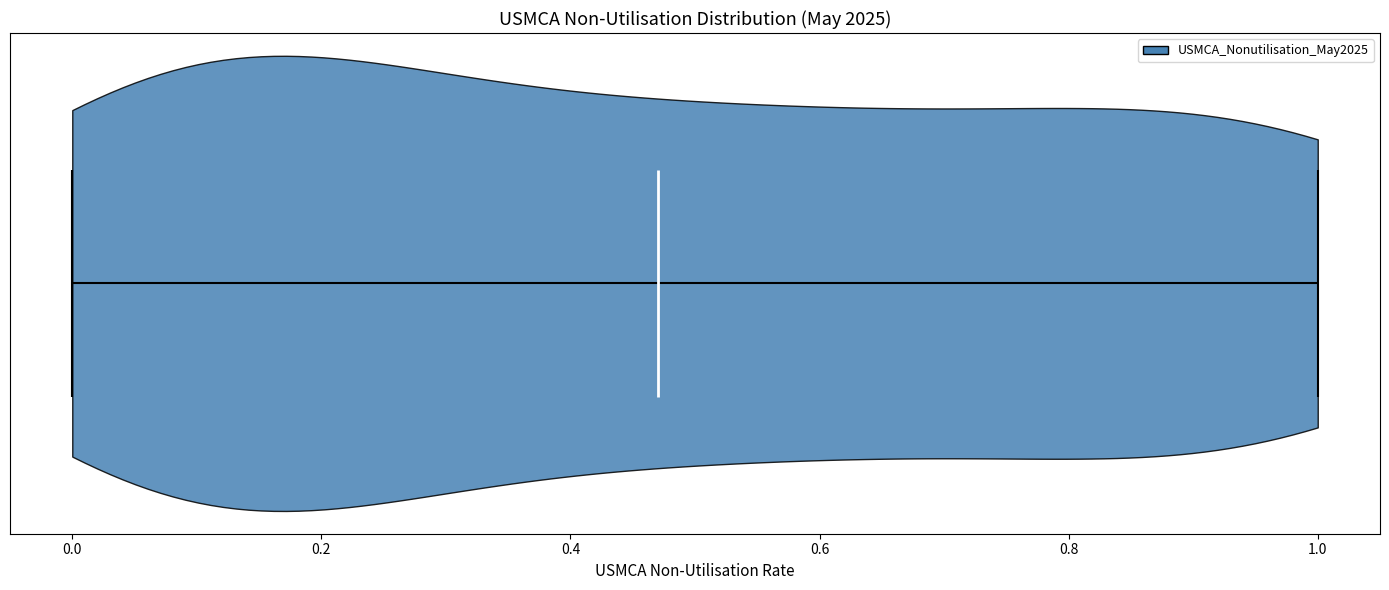

Where does the median line of the violin sit on the x-axis? The values are not printed on the chart, so give them approximately, as read against the axis.

0.48